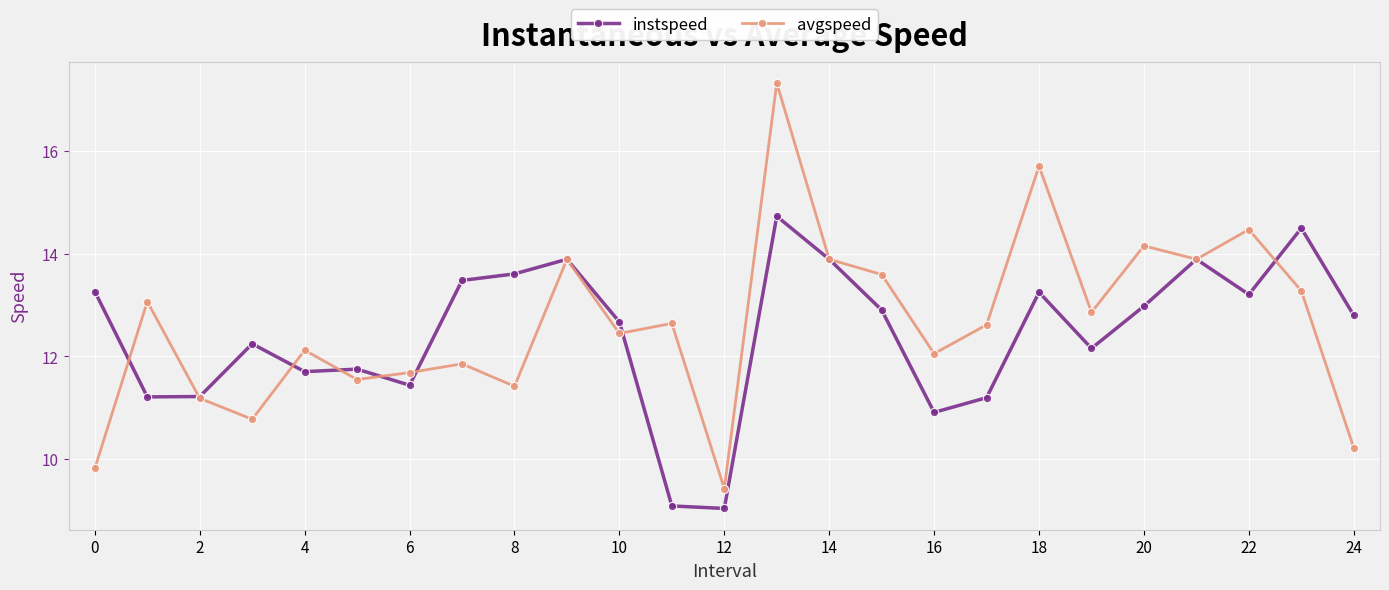

What are all the series names shown in the legend?

instspeed, avgspeed